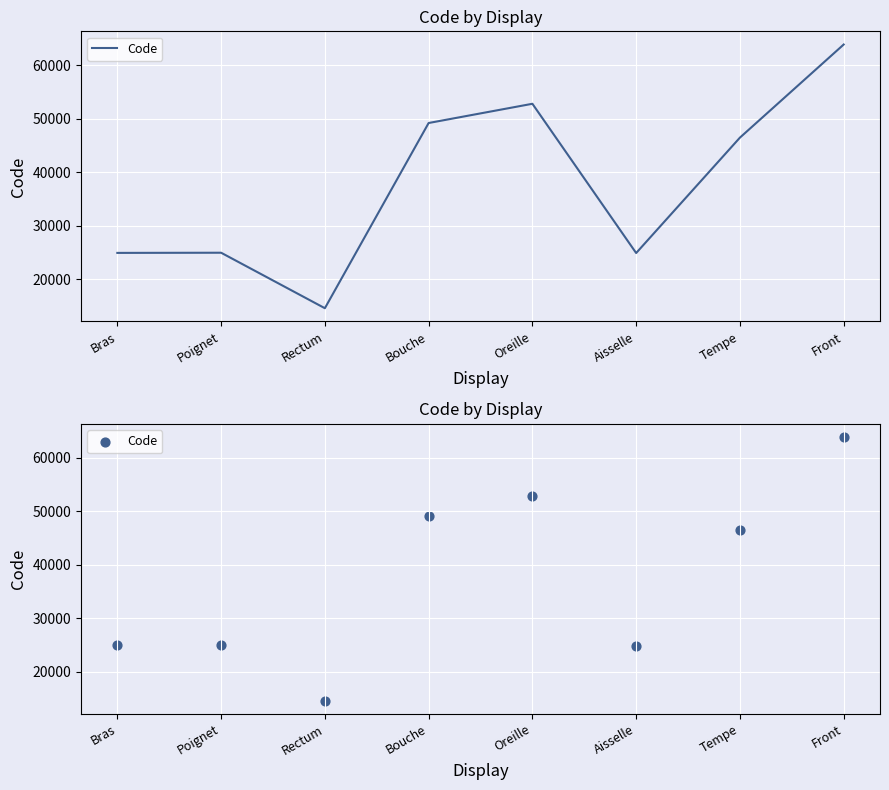

What is the change in value from Aisselle to Front?

+39000